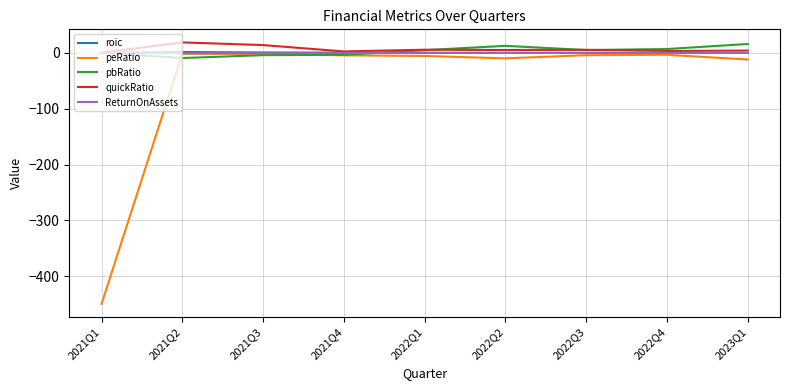

How many values in the pbRatio series are below 4?

4